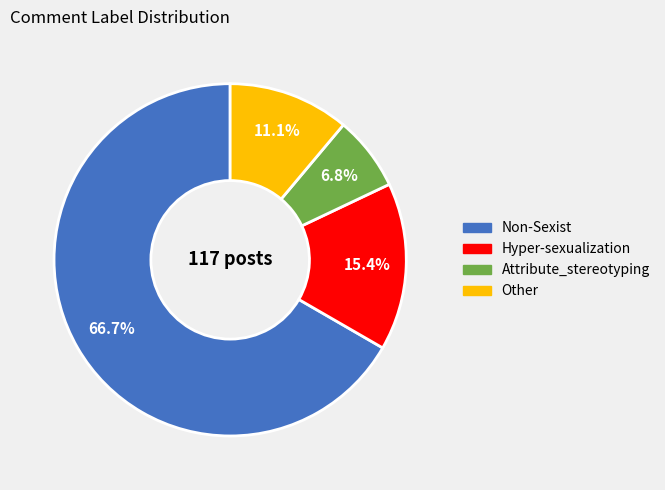

Is there any slice that represents more than half of the pie?

Yes